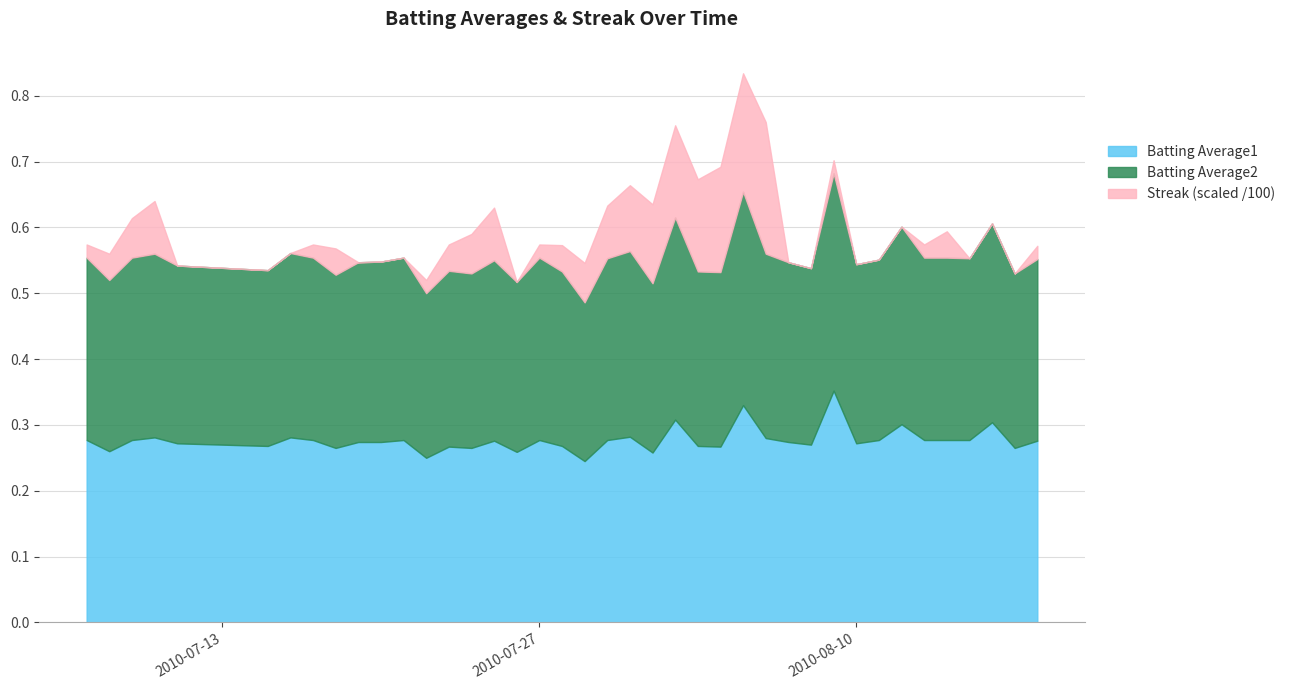

Where is the first local minimum for Batting Average1?

2010-07-08